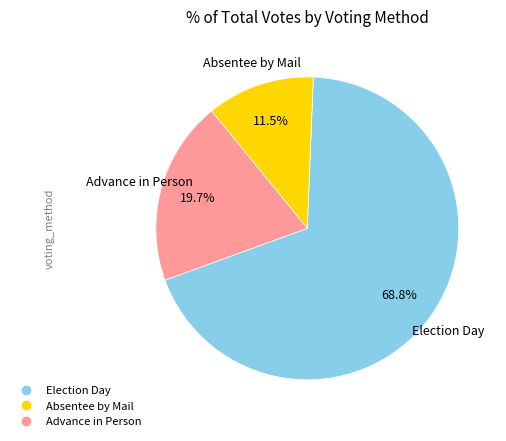

To the nearest percent, what percentage of the pie is Advance in Person?

20%